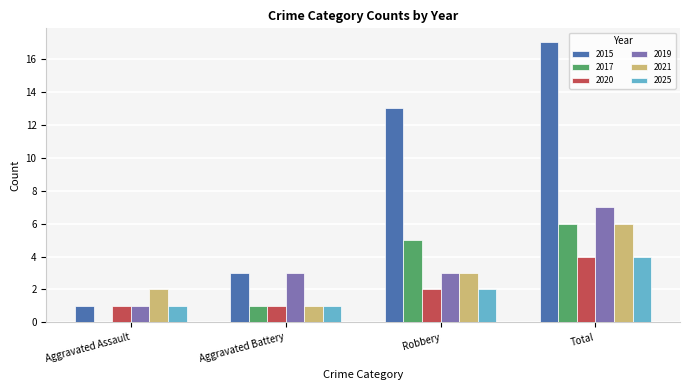

Reading right to left, list all the values displayed in this chart.

2015: Total=17	Robbery=13	Aggravated Battery=3	Aggravated Assault=1
2017: Total=6	Robbery=5	Aggravated Battery=1	Aggravated Assault=0
2020: Total=4	Robbery=2	Aggravated Battery=1	Aggravated Assault=1
2019: Total=7	Robbery=3	Aggravated Battery=3	Aggravated Assault=1
2021: Total=6	Robbery=3	Aggravated Battery=1	Aggravated Assault=2
2025: Total=4	Robbery=2	Aggravated Battery=1	Aggravated Assault=1